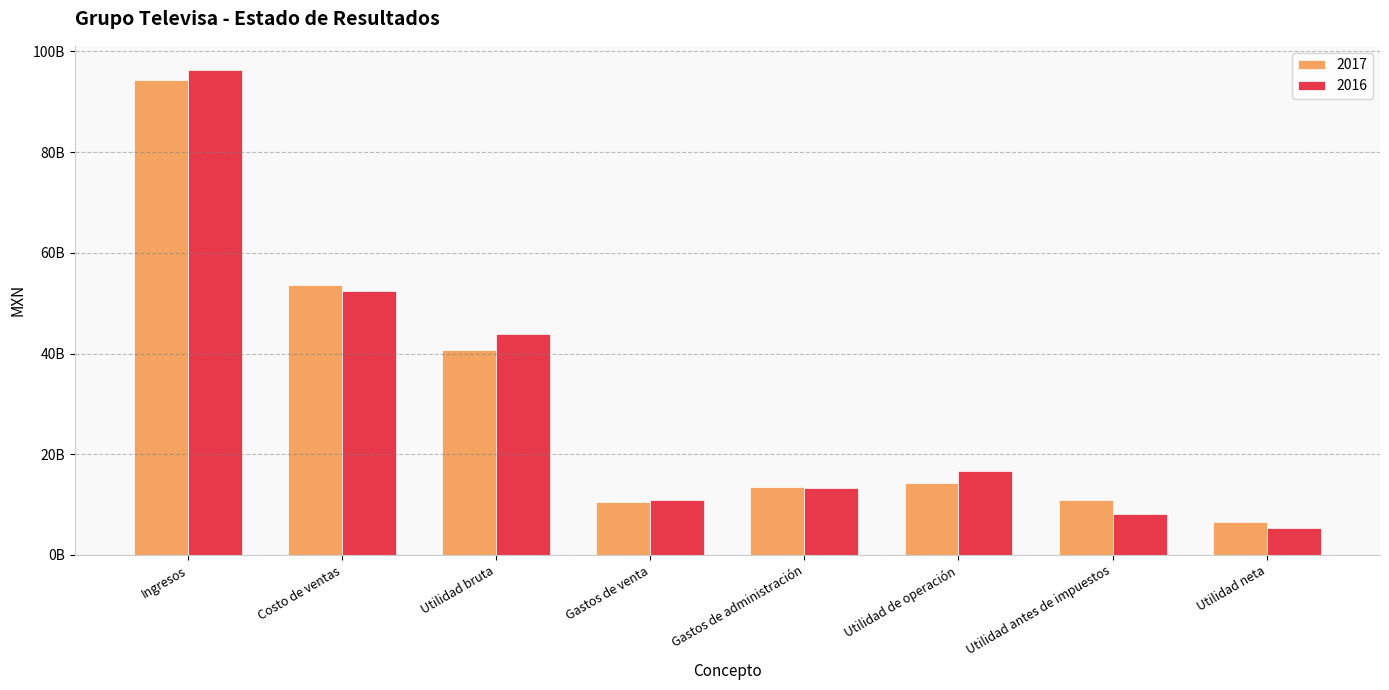

Reading left to right, what are all the values shown in this chart?

2017: Ingresos=94274235000	Costo de ventas=53534553000	Utilidad bruta=40739682000	Gastos de venta=10554113000	Gastos de administración=13556033000	Utilidad de operación=14243202000	Utilidad antes de impuestos=10851642000	Utilidad neta=6577522000
2016: Ingresos=96287363000	Costo de ventas=52377790000	Utilidad bruta=43909573000	Gastos de venta=10900695000	Gastos de administración=13273397000	Utilidad de operación=16598097000	Utilidad antes de impuestos=8205589000	Utilidad neta=5333354000